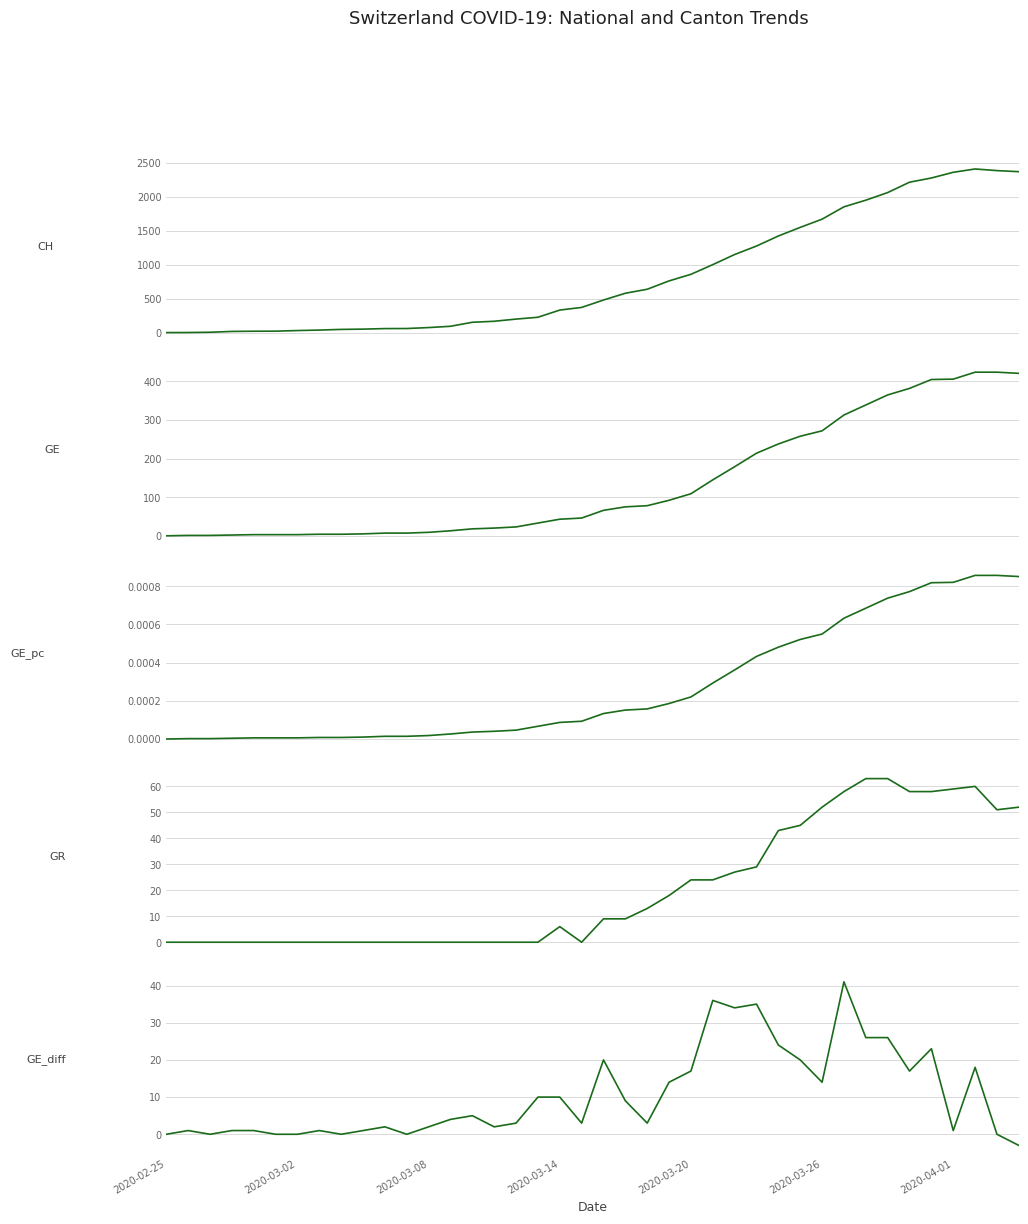

List the series in order of their peak value, highest first.

CH (total cases), GE (Geneva cases), GR (Graubünden cases), GE_diff (Geneva daily new), GE_pc (Geneva per capita)